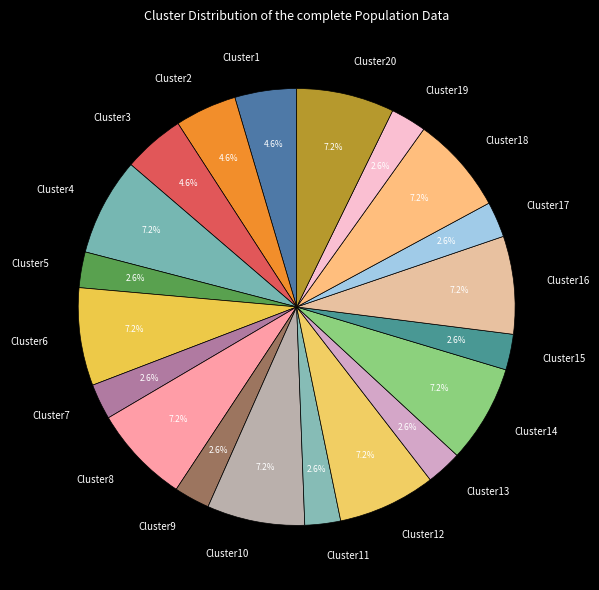

Do Cluster3 and Cluster13 together represent more than half of the pie?

No